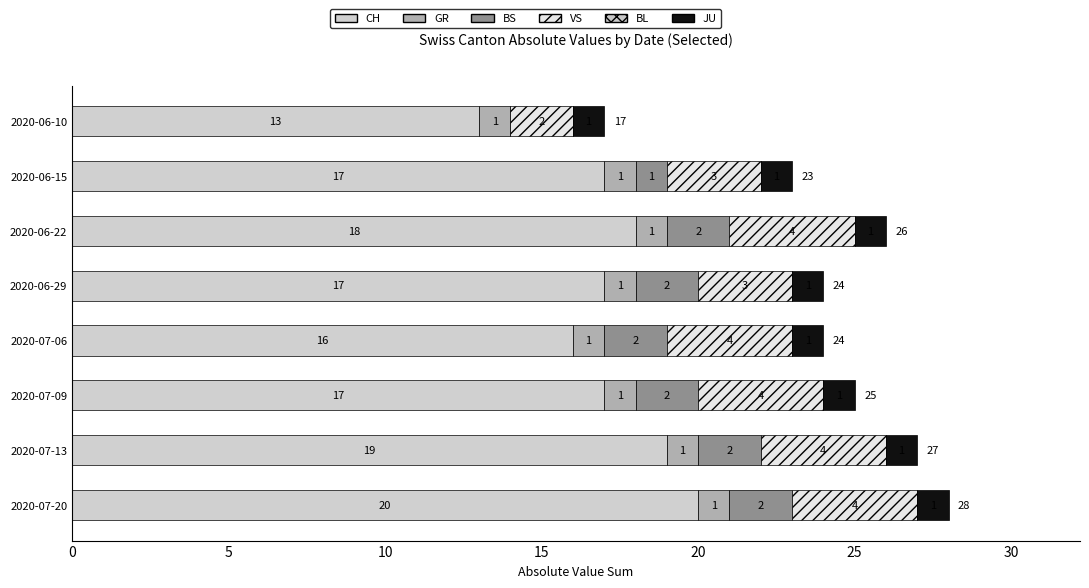

How many series are shown in this chart?

5